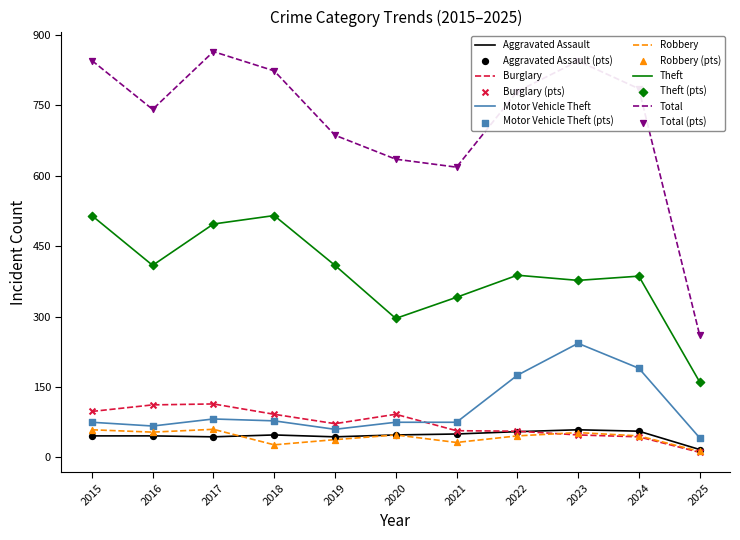

Which series has the largest total across all categories?

Total